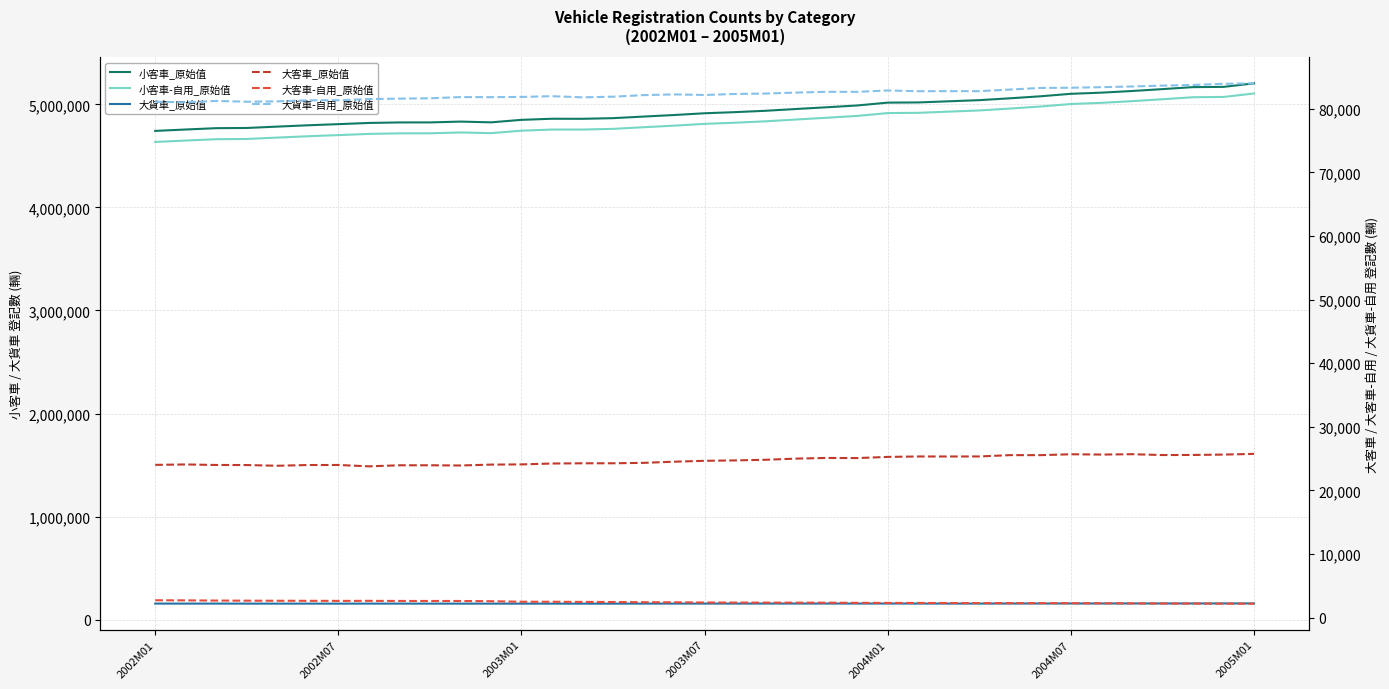

True or false: 小客車-自用_原始值 has a value of 2420223 at 2002M07.

False